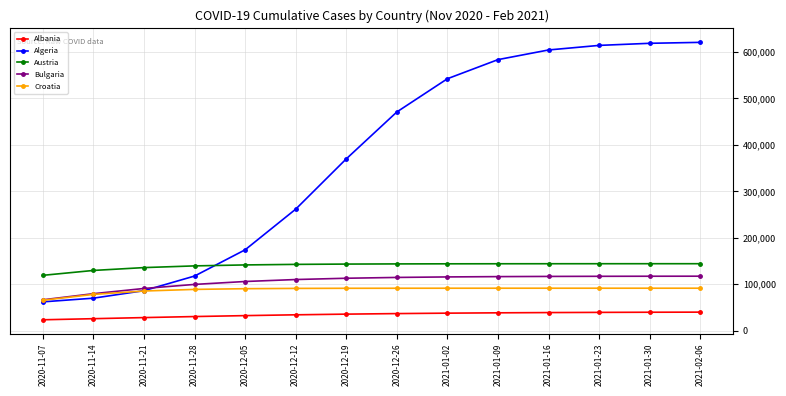

What is the total value across all series at 2020-11-21?

425303